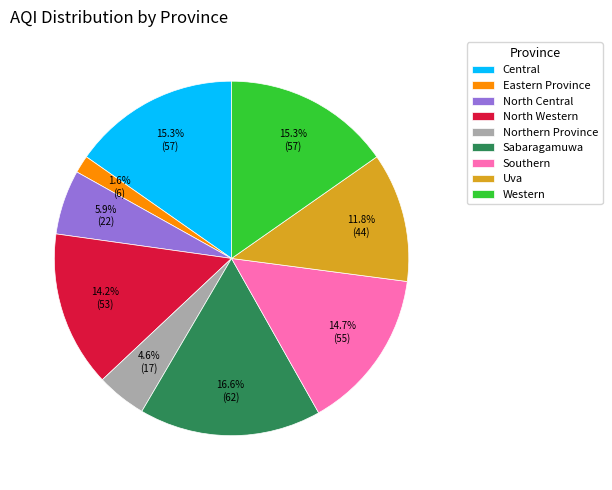

Is there any slice that represents more than half of the pie?

No